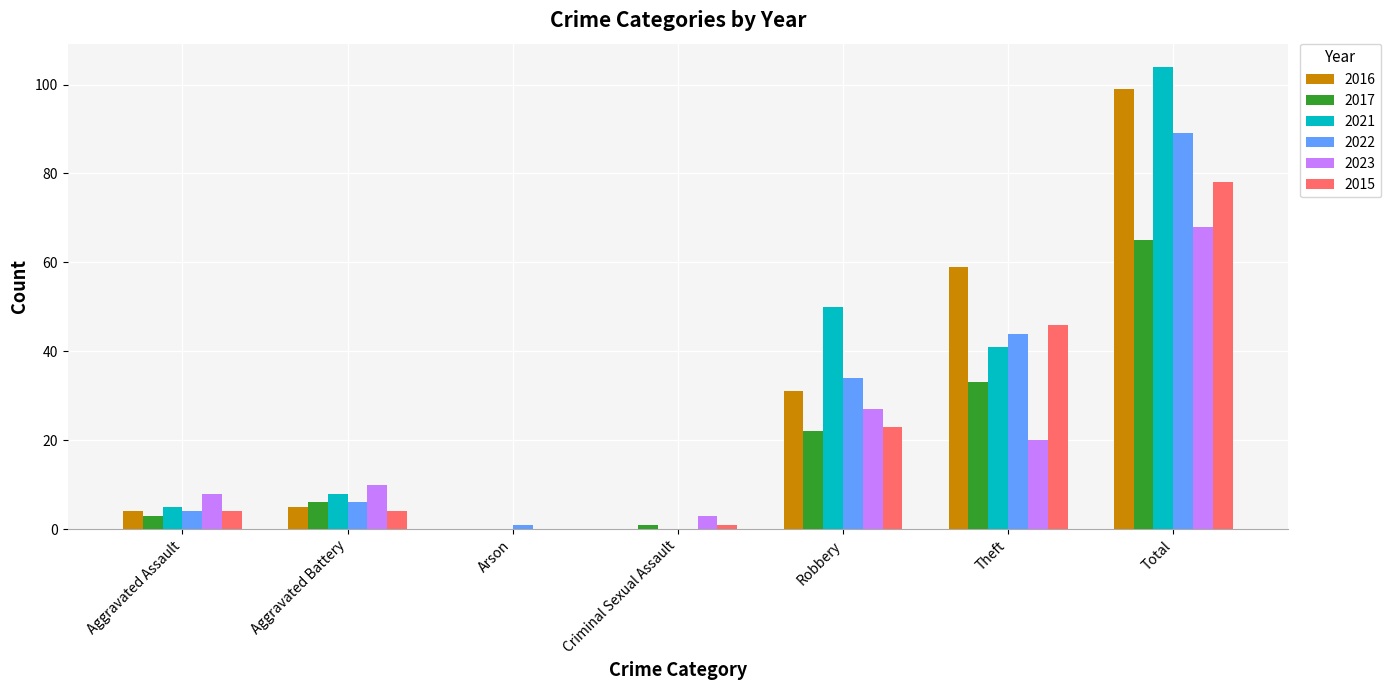

Which series changed the most between Criminal Sexual Assault and Robbery?

2021